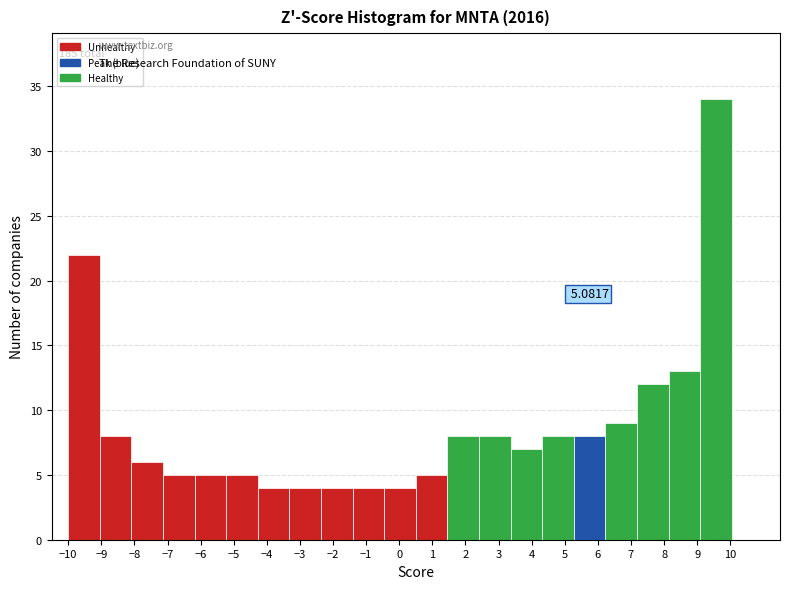

Over which range of the x-axis is the bar tallest?

9.1 to 10.0